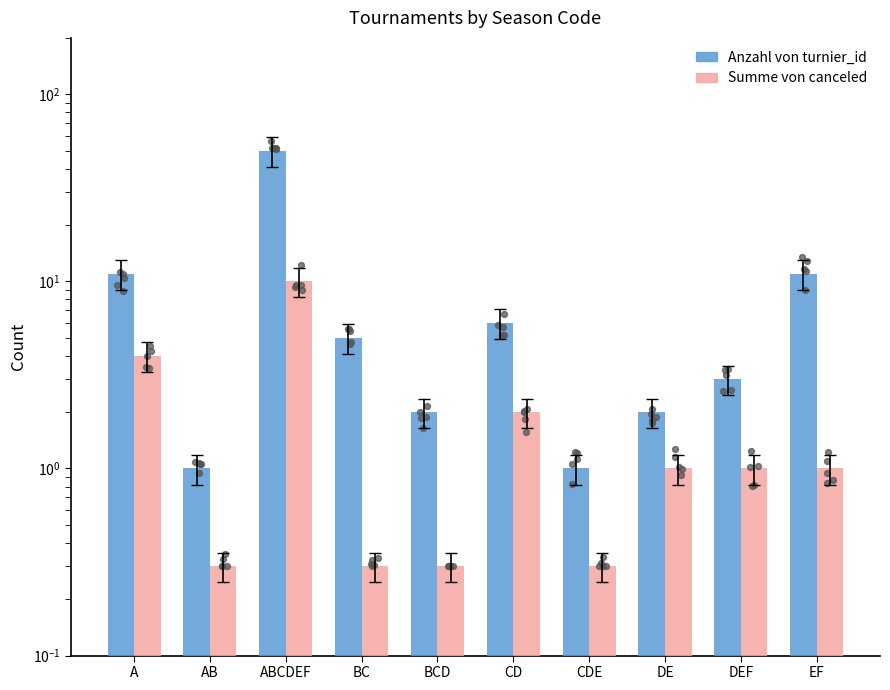

Is the value of Anzahl von turnier_id at BCD greater than the value of Summe von canceled at EF?

Yes